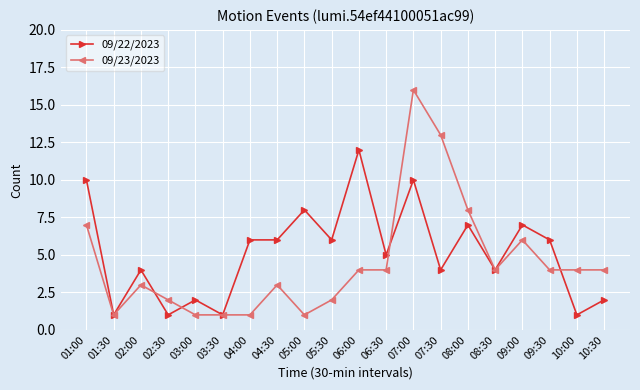

At which category is the sum across all series the highest?

07:00